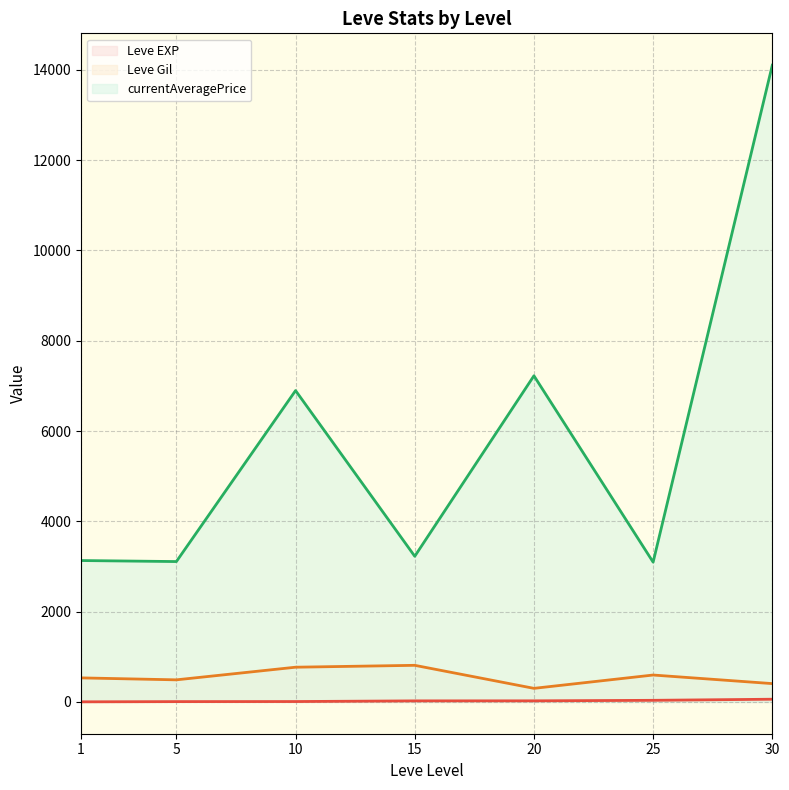

The value of currentAveragePrice at 30 is 23783.1. True or false?

False